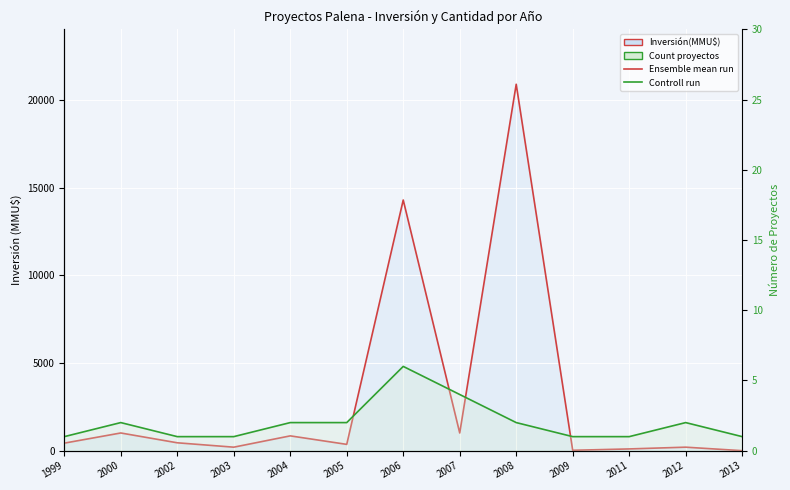

What is the difference between the Ensemble mean run (Inversión) values at 2012 and 2006?

14100